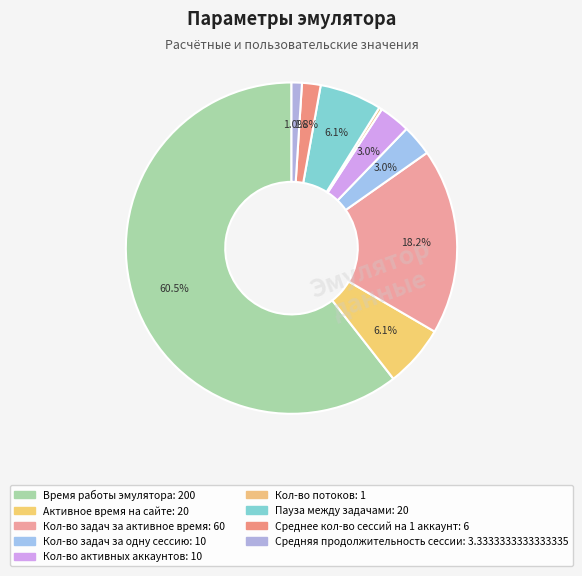

Which slice is the largest?

Время работы эмулятора